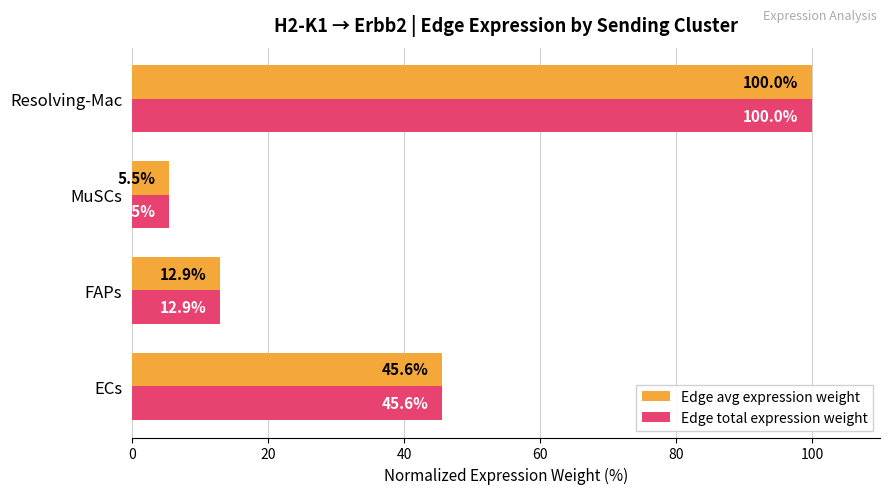

True or false: Edge avg expression weight has a value of 45.6 at ECs.

True